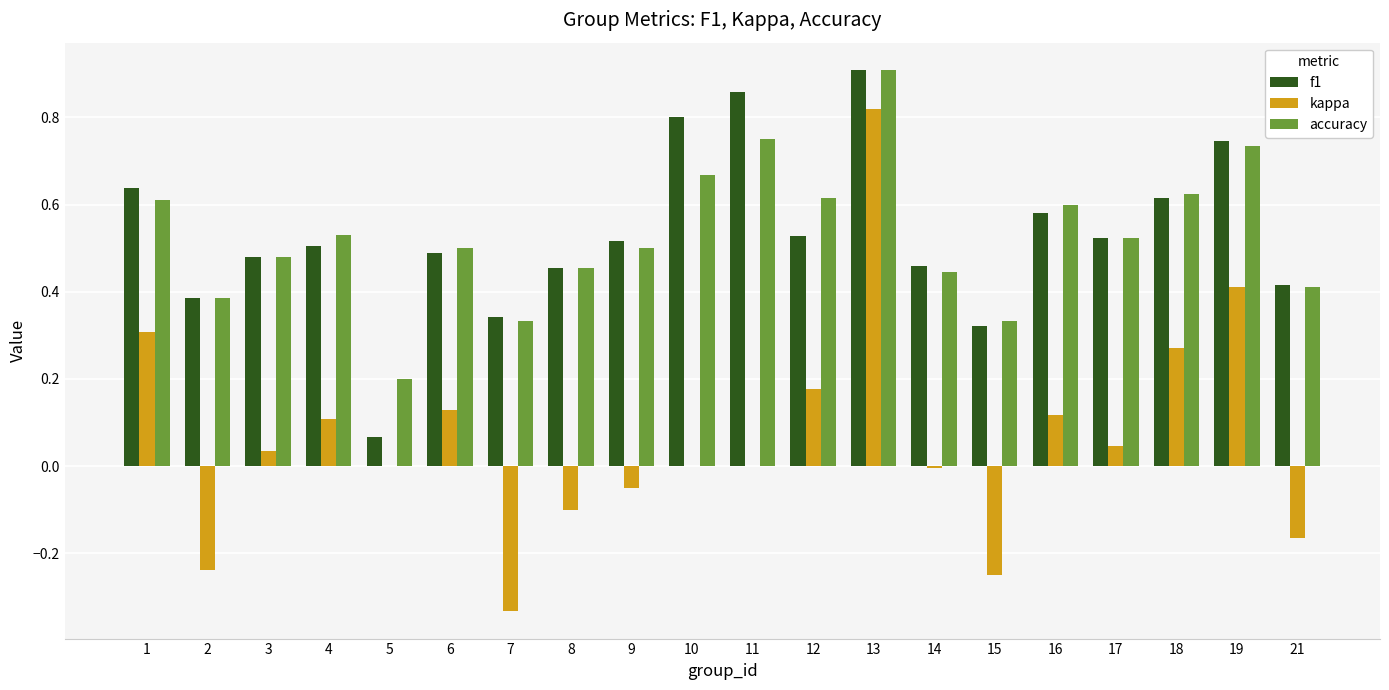

Is the value of f1 at 7 greater than the value of accuracy at 1?

No